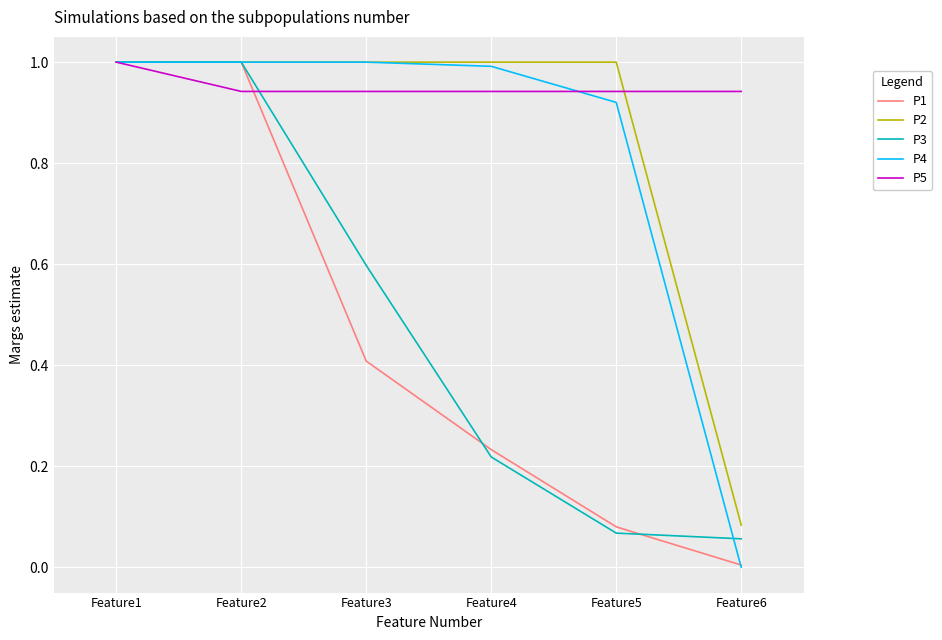

Which series has the largest range (max minus min)?

P4